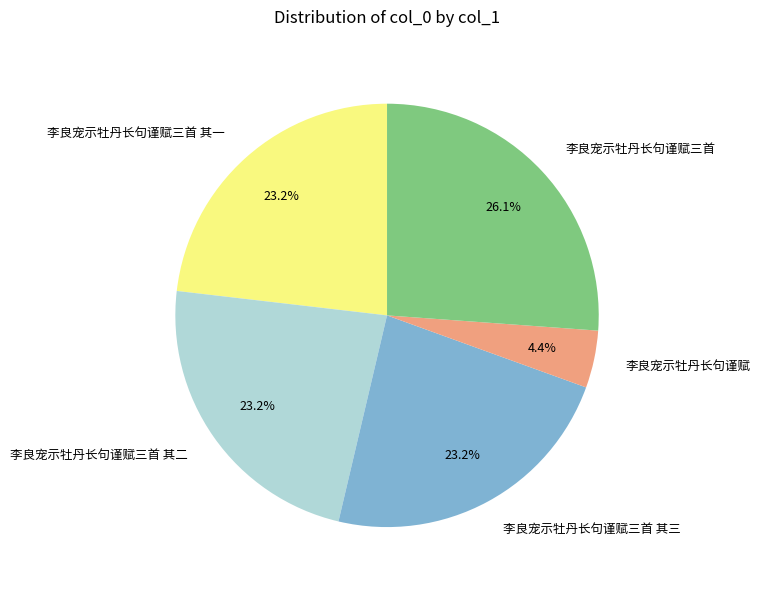

How many slices are in this pie chart?

5